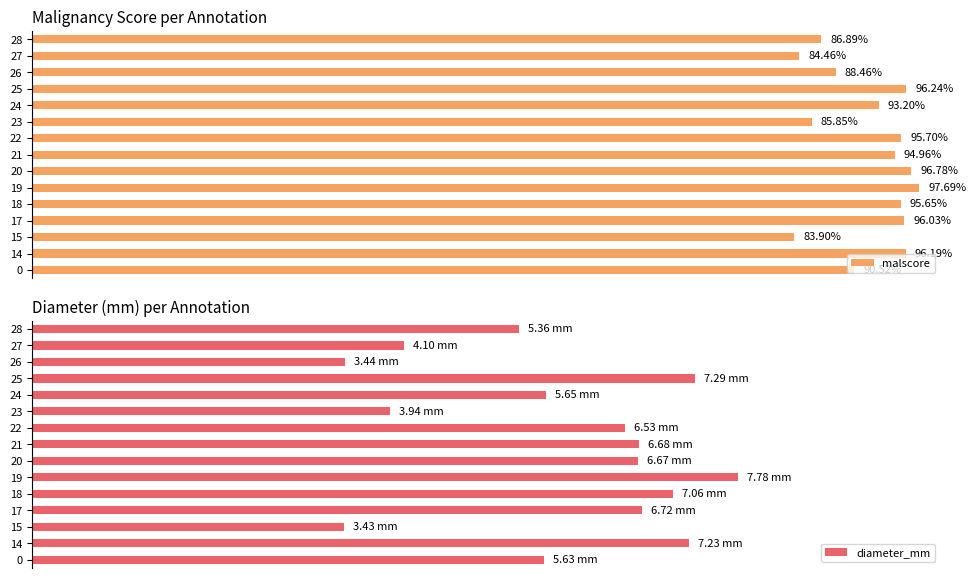

Count the malscore values in the range 0 to 1.

15